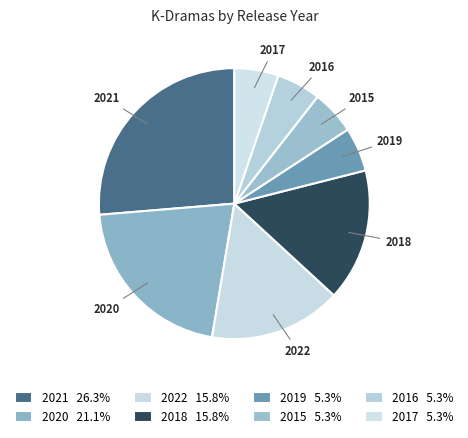

Count the number of slices in the pie.

8